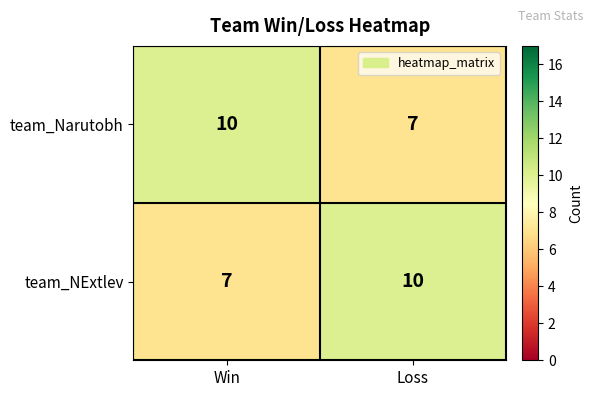

What is the spread (max minus min) of values at Loss?

3